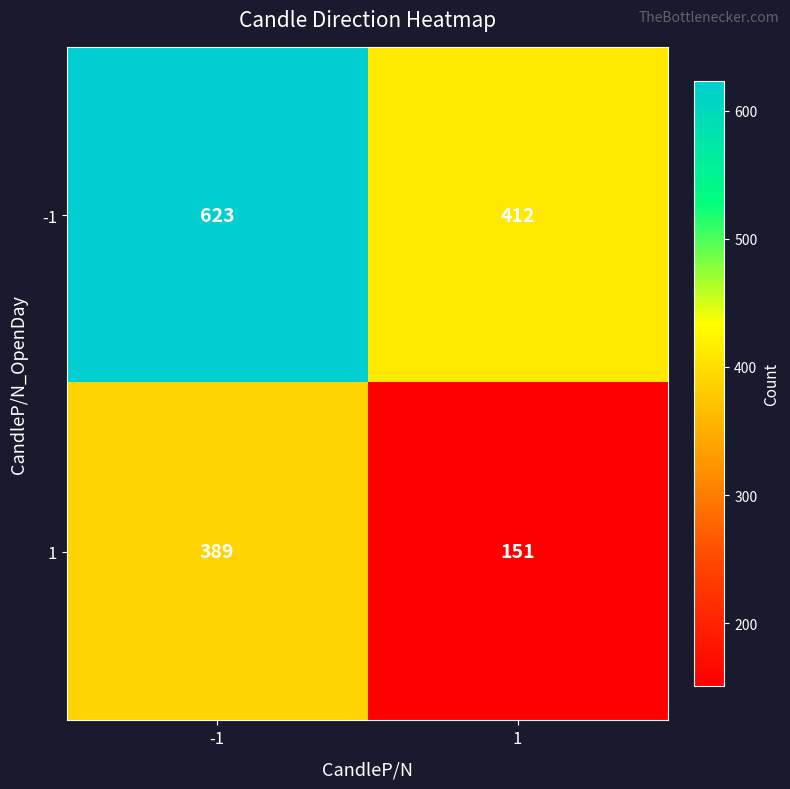

Reading right to left, extract all data points from this chart.

-1: 1=412	-1=623
1: 1=151	-1=389